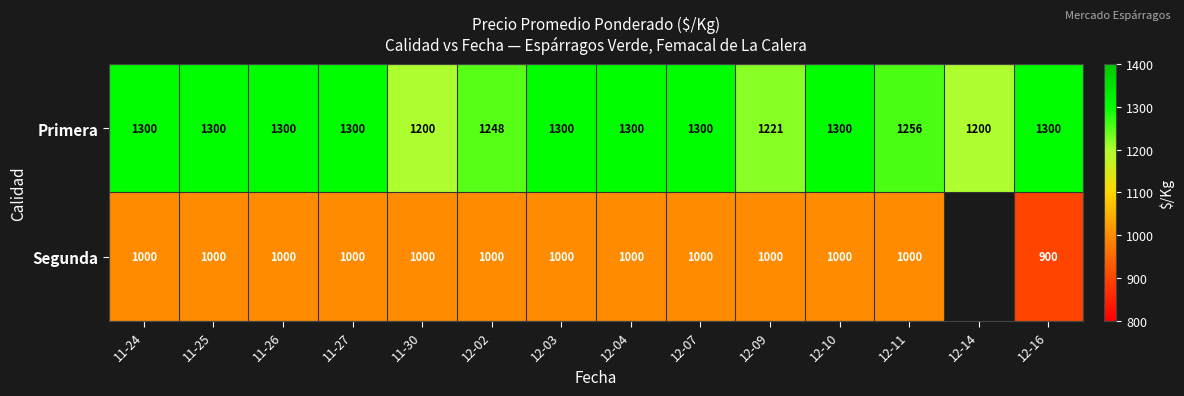

What is the average value of the Primera series?

1273